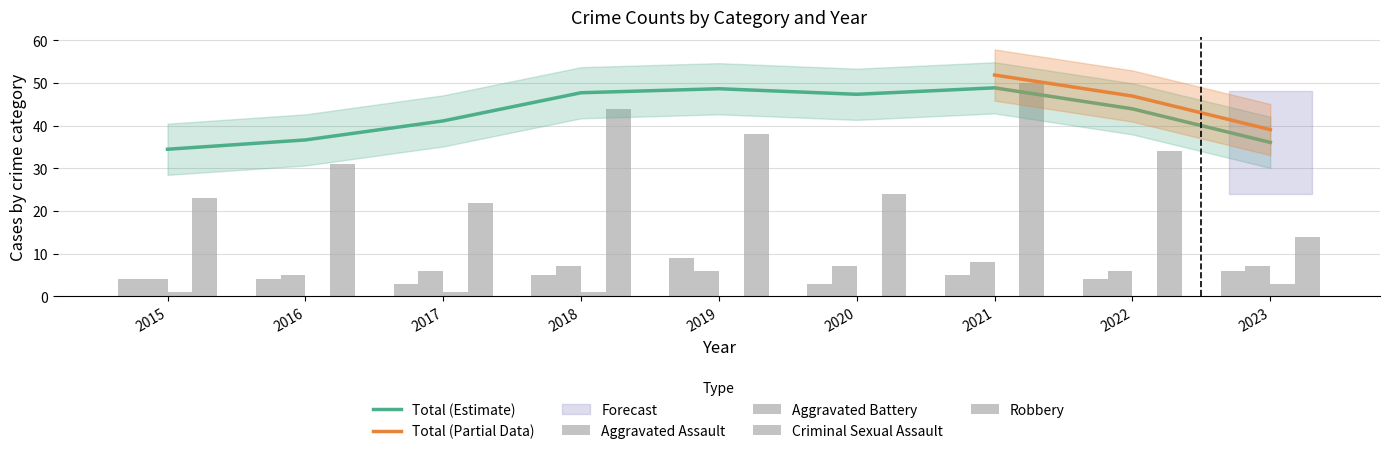

At which label does Aggravated Battery reach its minimum?

2015